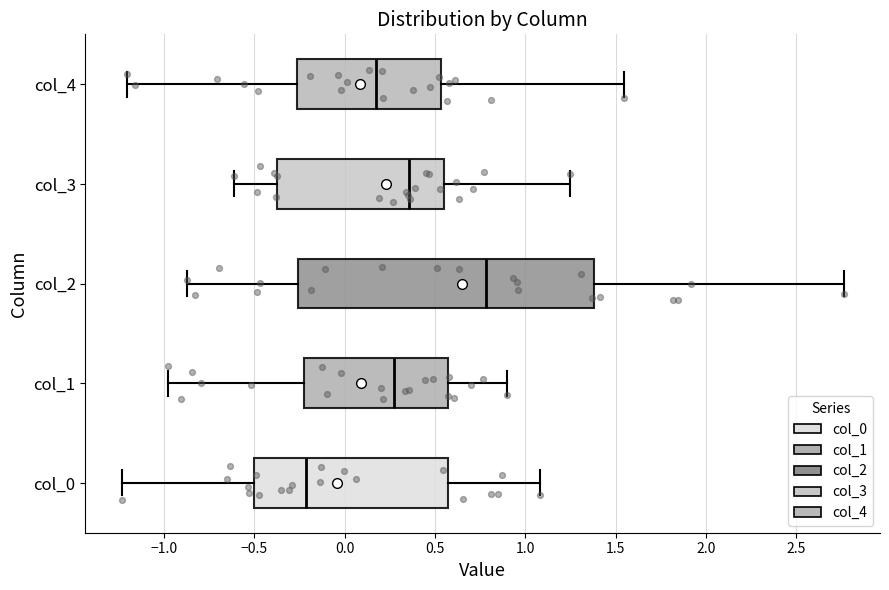

Reading bottom to top, transcribe this box plot: for each box, give where its median line is, the range the box spans, and where its two whiskers end, as read against the x-axis. The values are not printed on the chart, so give them approximately, as read against the axis.

col_0: median -0.20, box -0.50 to 0.55, whiskers -1.25 to 1.10
col_1: median 0.25, box -0.25 to 0.55, whiskers -1.00 to 0.90
col_2: median 0.80, box -0.25 to 1.40, whiskers -0.85 to 2.75
col_3: median 0.35, box -0.40 to 0.55, whiskers -0.60 to 1.25
col_4: median 0.15, box -0.25 to 0.55, whiskers -1.20 to 1.55